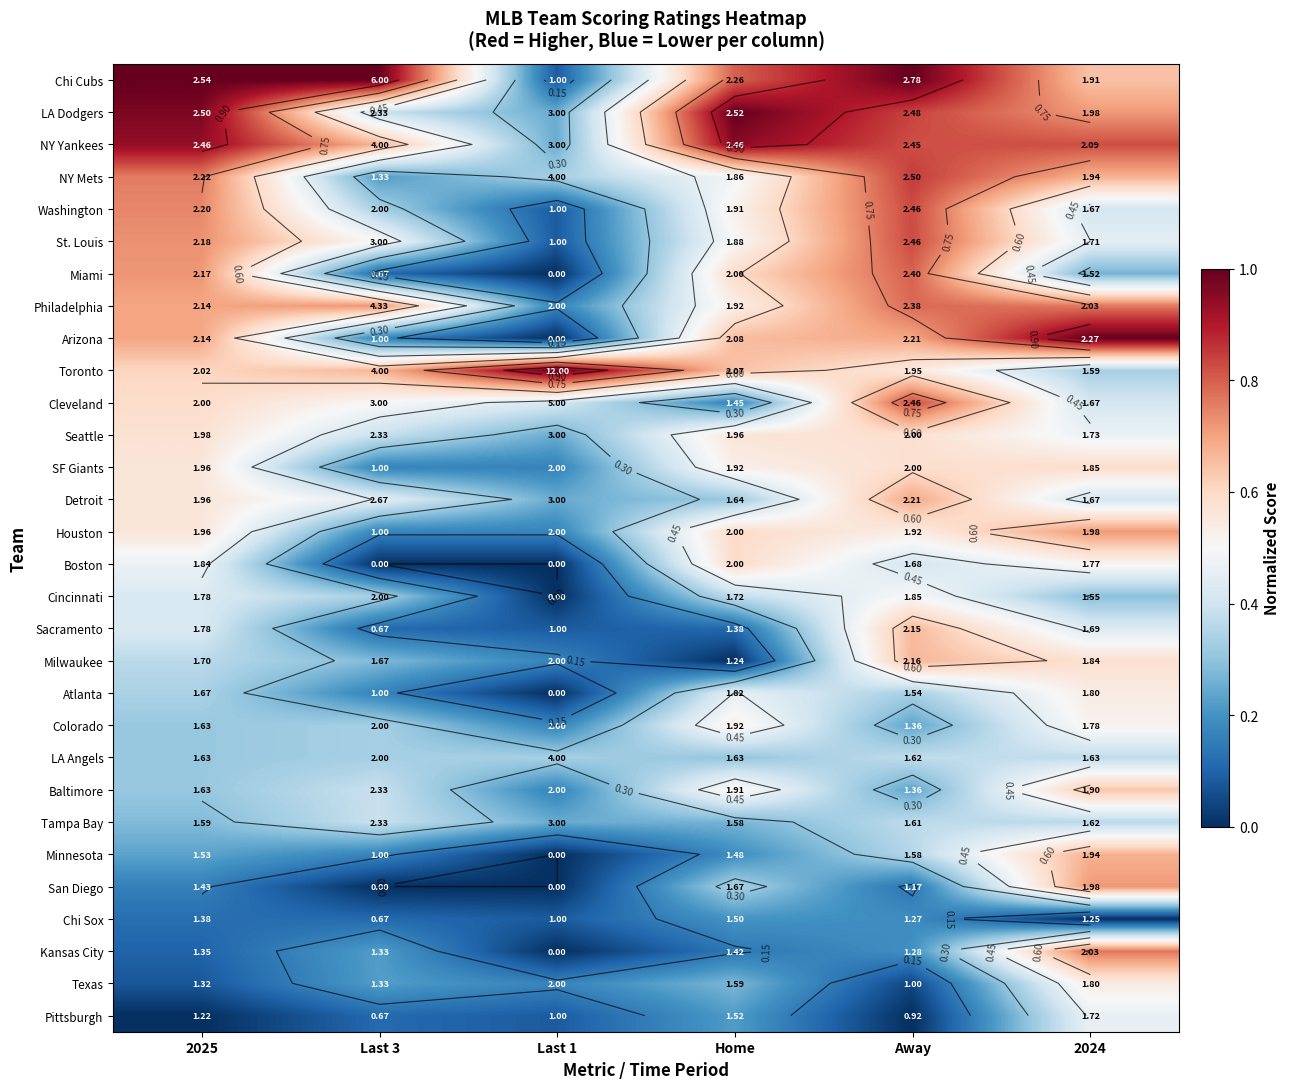

What is the maximum value shown in the chart?

1.0